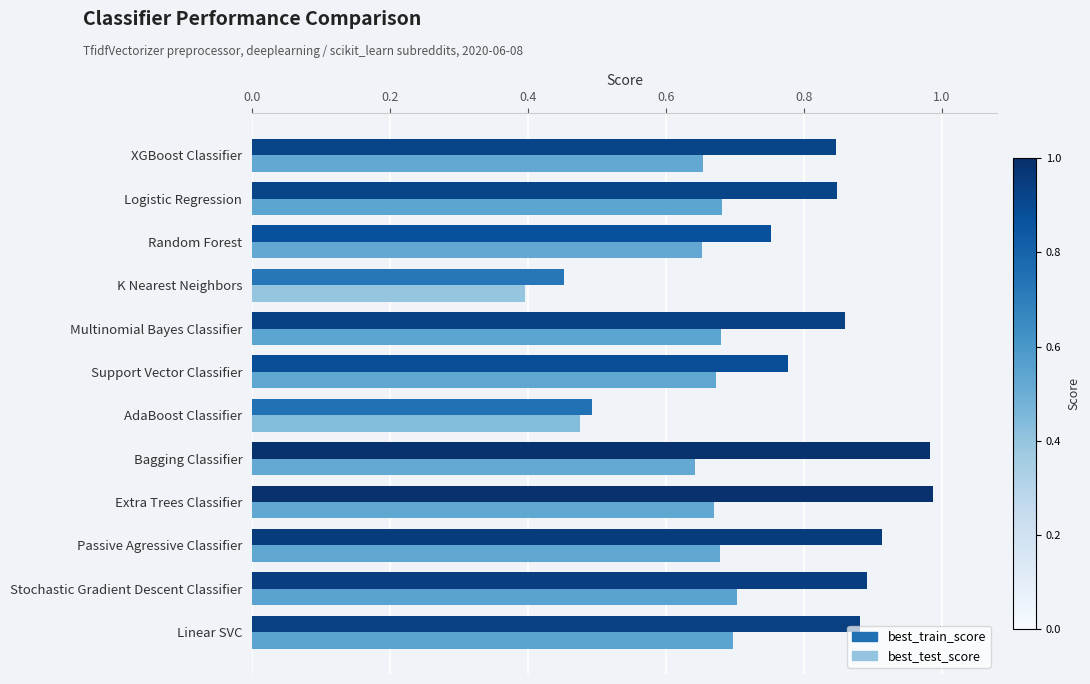

Is the value of best_train_score at AdaBoost Classifier greater than the value of best_test_score at Passive Agressive Classifier?

No